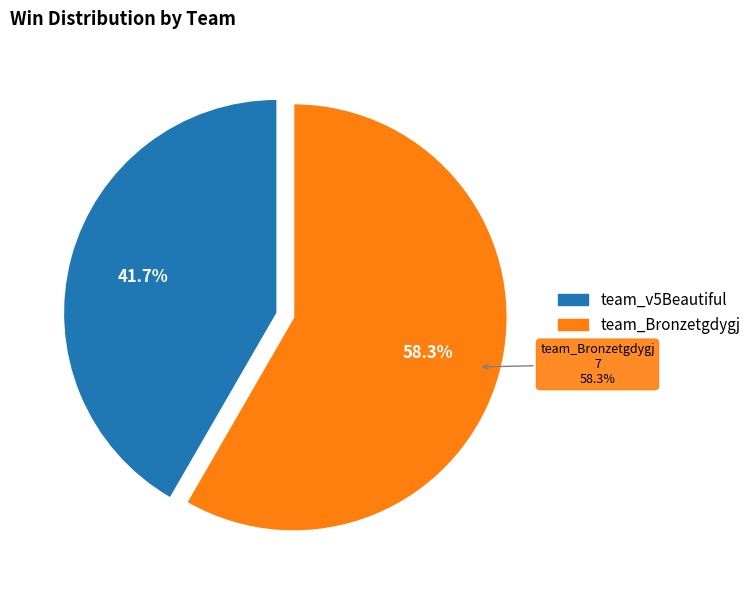

Is the sum of team_v5Beautiful and team_Bronzetgdygj greater than half?

Yes